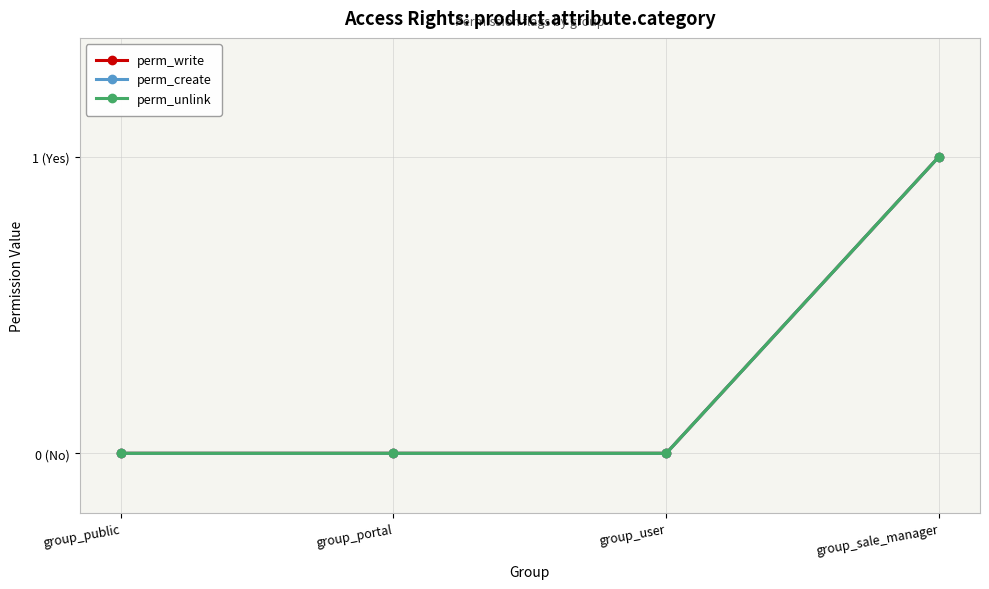

Is this an area chart (filled region under the line)?

No